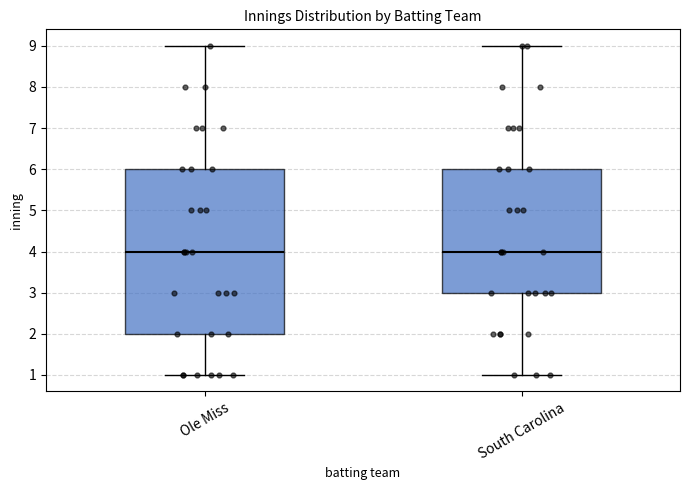

Where is the lower edge of the box for South Carolina on the y-axis? The values are not printed on the chart, so give them approximately, as read against the axis.

3